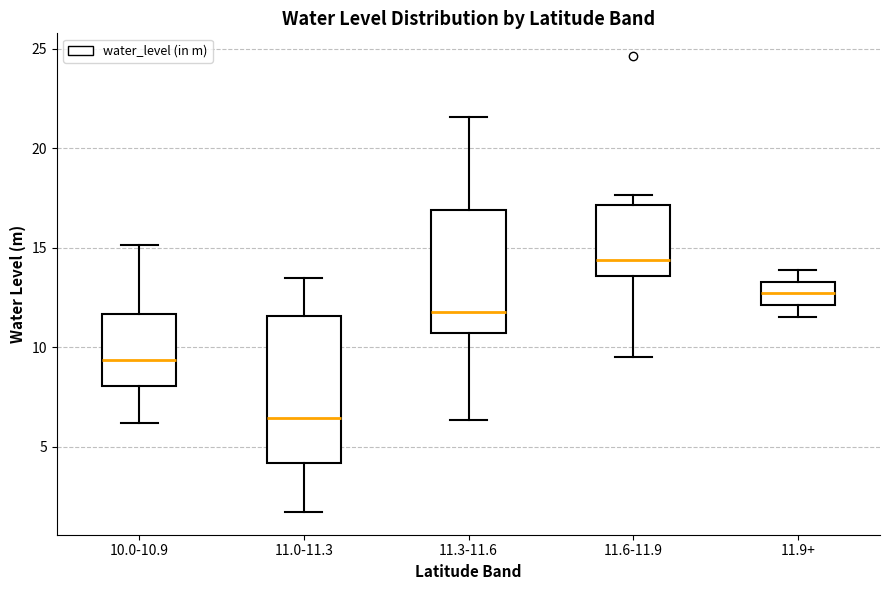

Reading left to right, read every box against the y-axis: the position of its median line, the range the box covers, and the ends of its whiskers. The values are not printed on the chart, so give them approximately, as read against the axis.

10.0-10.9: median 9.5, box 8.0 to 11.5, whiskers 6.0 to 15.0
11.0-11.3: median 6.5, box 4.0 to 11.5, whiskers 1.5 to 13.5
11.3-11.6: median 12.0, box 10.5 to 17.0, whiskers 6.5 to 21.5
11.6-11.9: median 14.5, box 13.5 to 17.0, whiskers 9.5 to 17.5
11.9+: median 12.5, box 12.0 to 13.5, whiskers 11.5 to 14.0